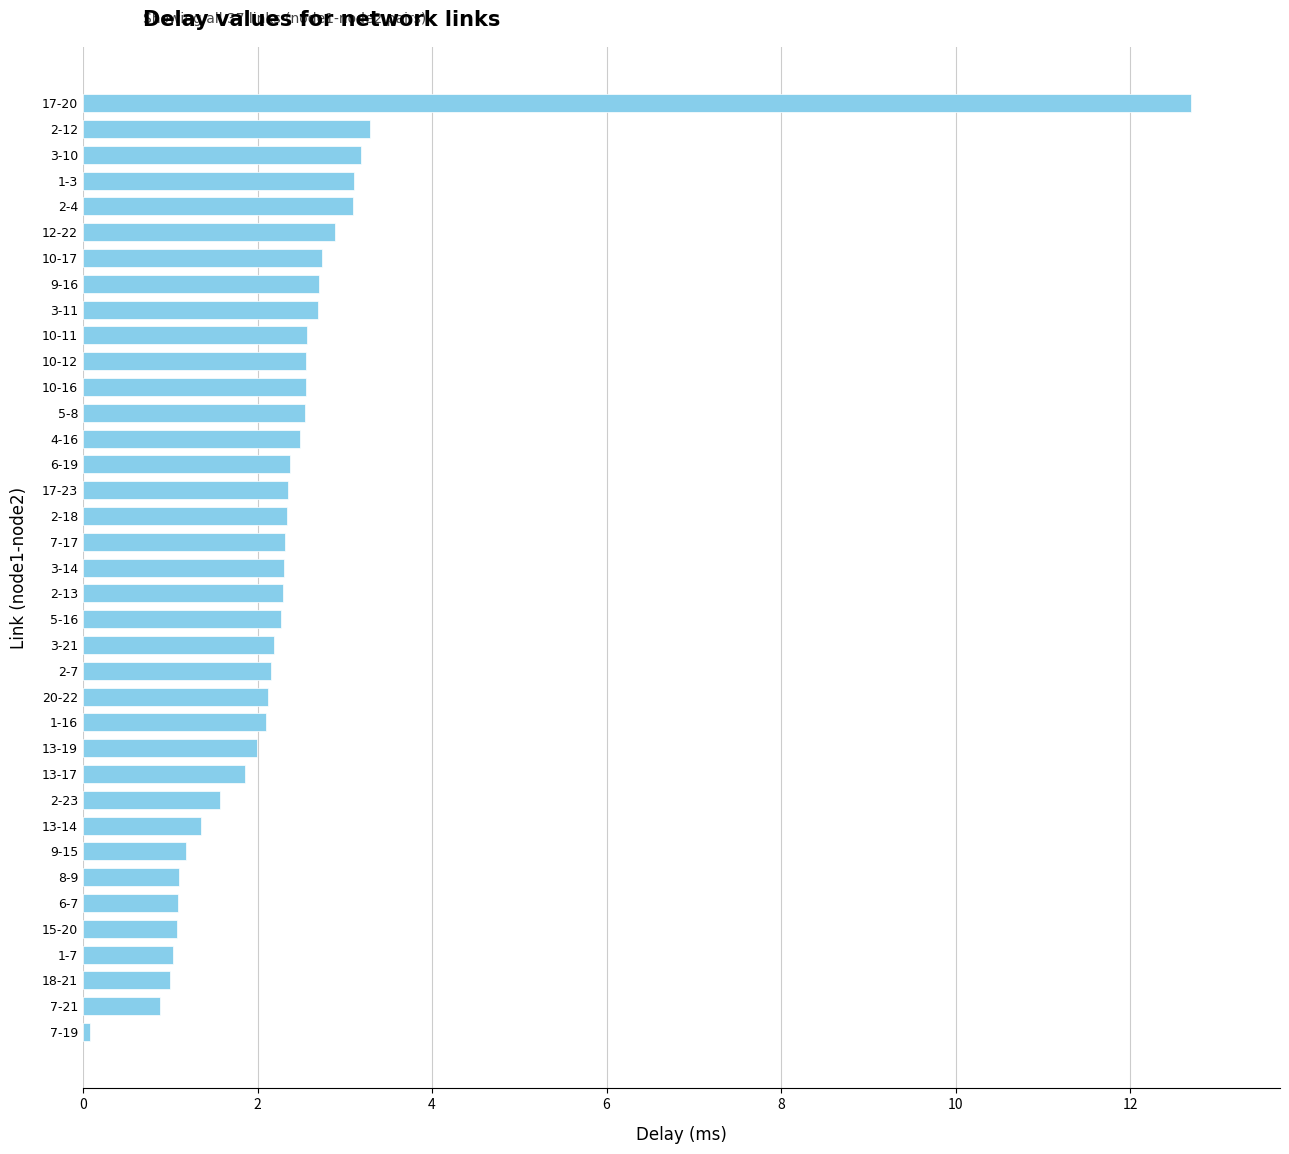

Read the value at 18-21.

1.0